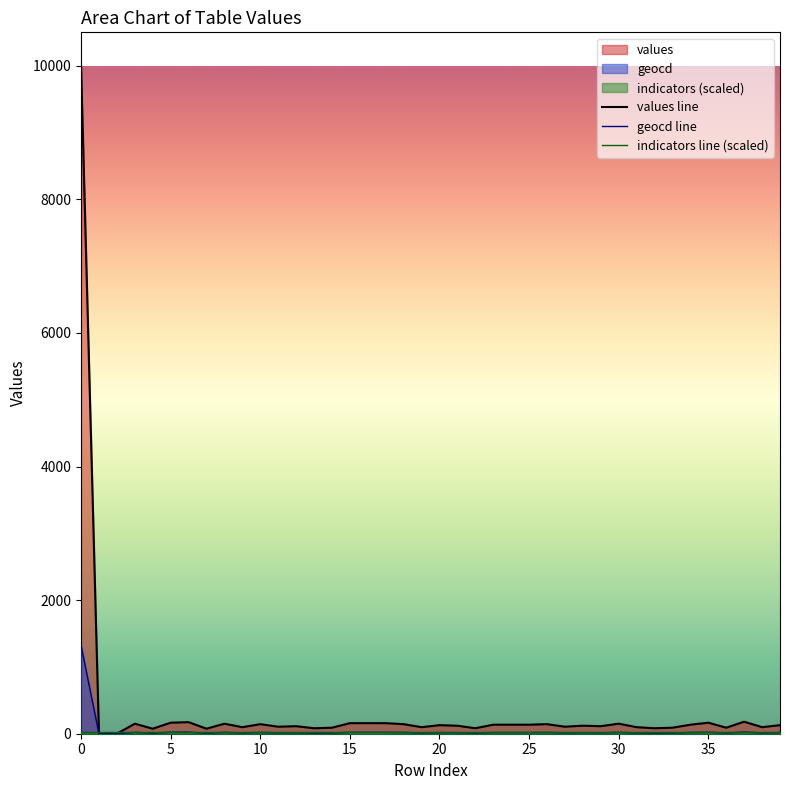

True or false: geocd and values cross at least once.

False